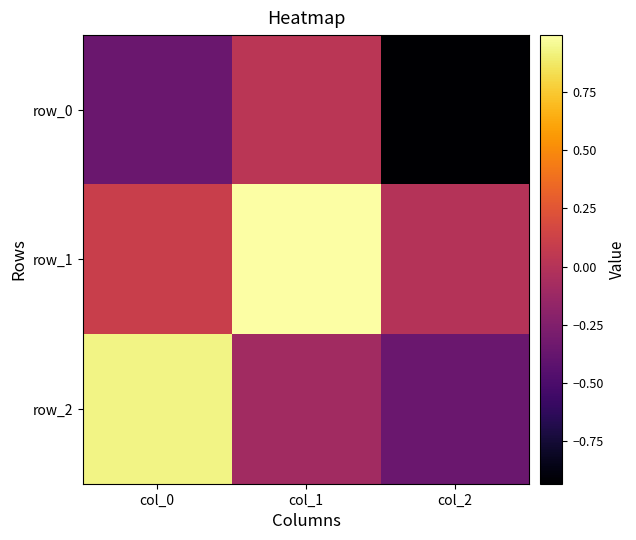

What is the smallest value displayed?

-0.9